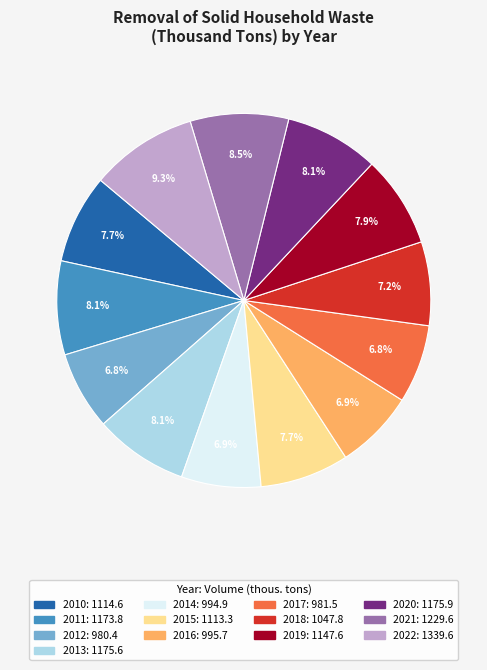

What is the largest slice in the pie chart?

2022